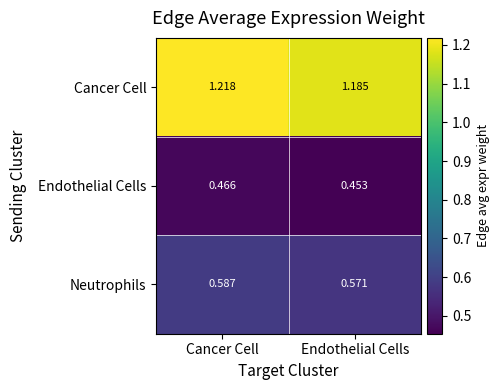

What is the spread (max minus min) of values at Endothelial Cells?

0.7